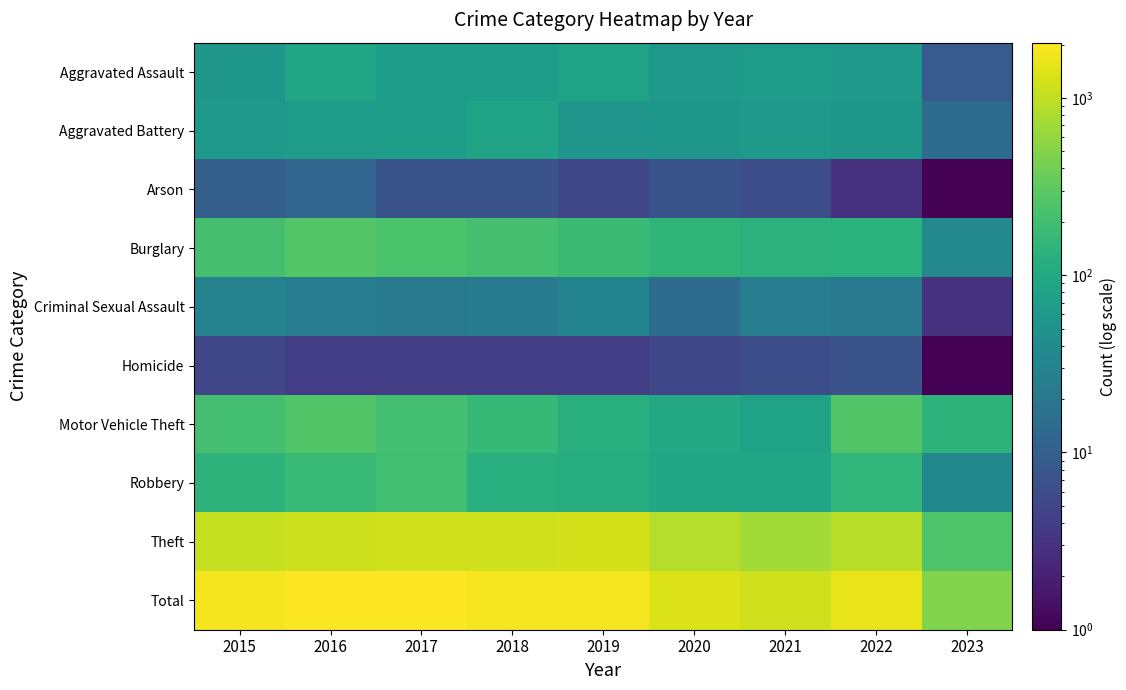

What is the smallest value displayed?

0.1